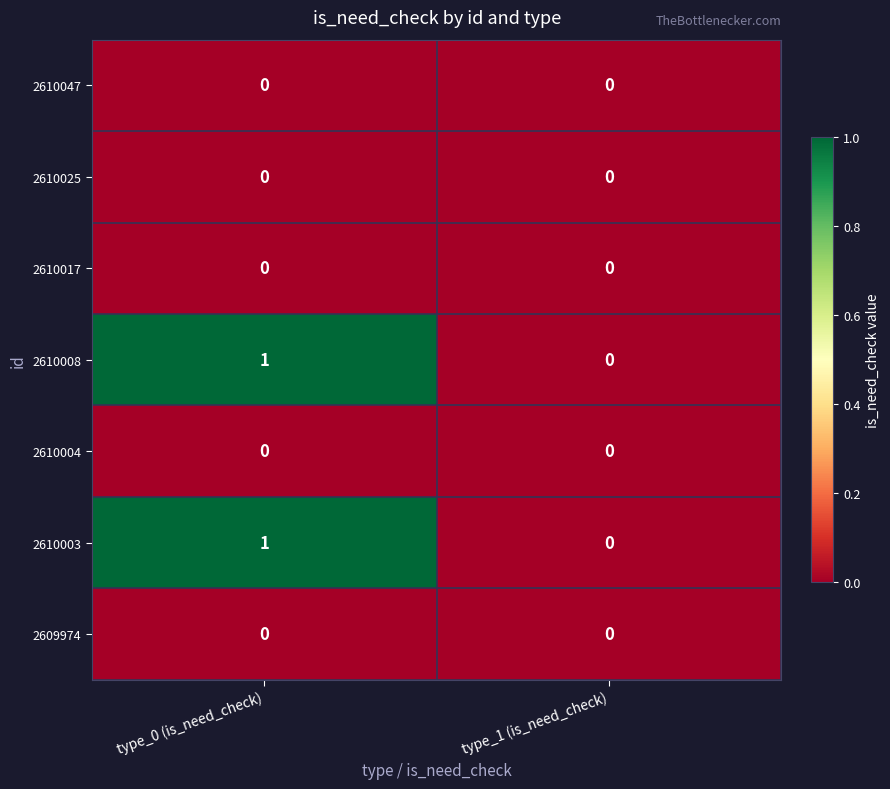

The 2610017 series shows 0 at type_1 (is_need_check). True or false?

True